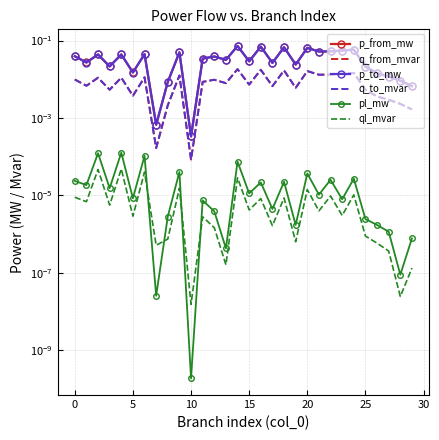

At which label is pl_mw closest to 0?

10